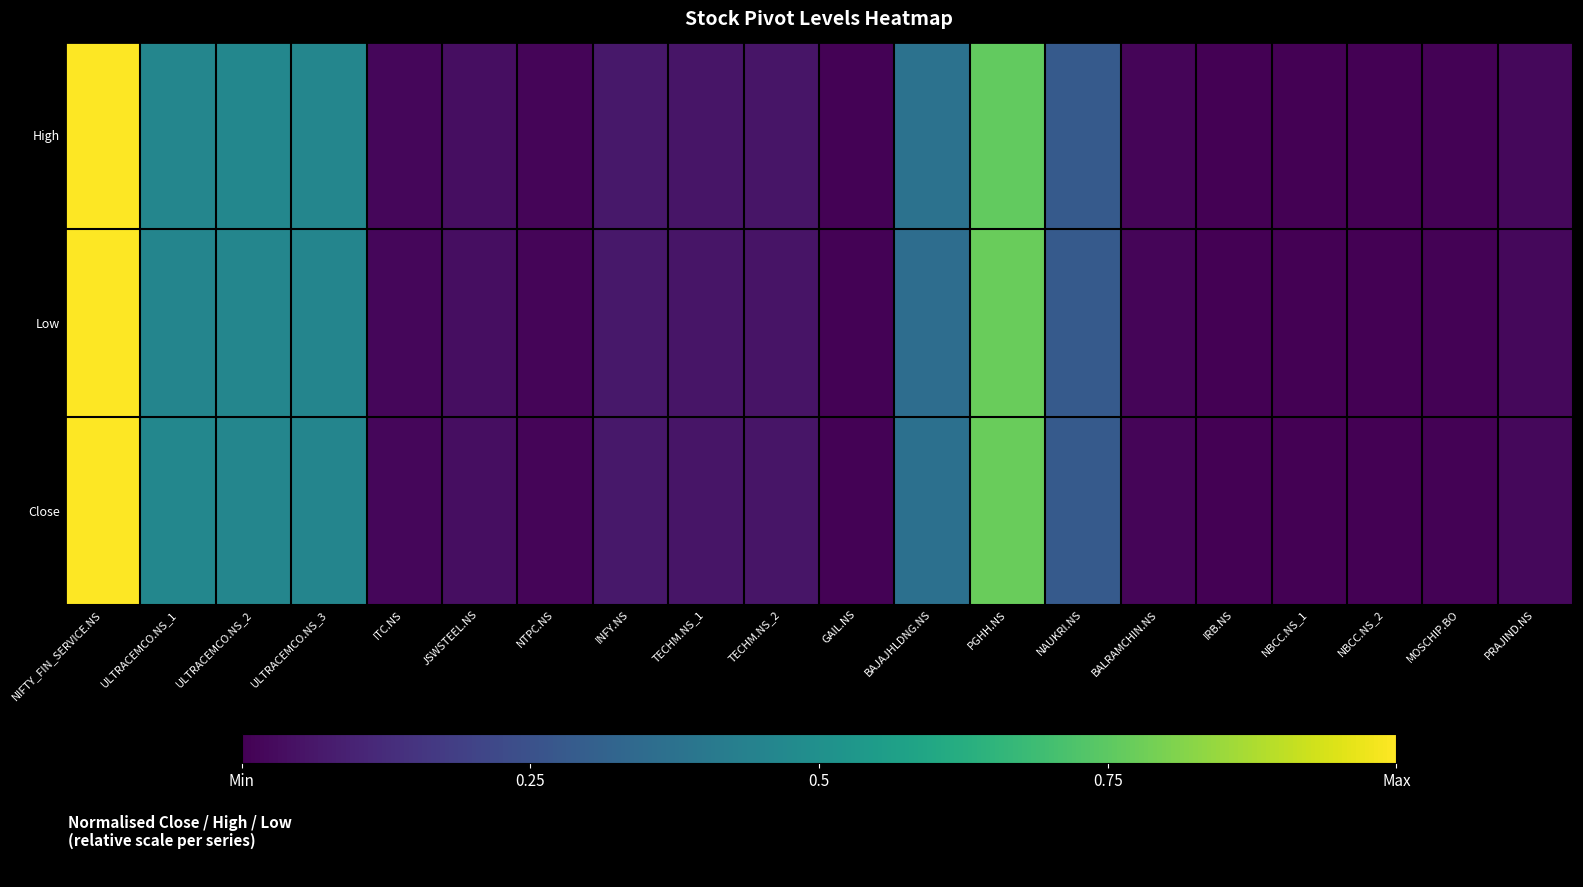

Is the value of High at GAIL.NS greater than the value of Low at PRAJIND.NS?

No